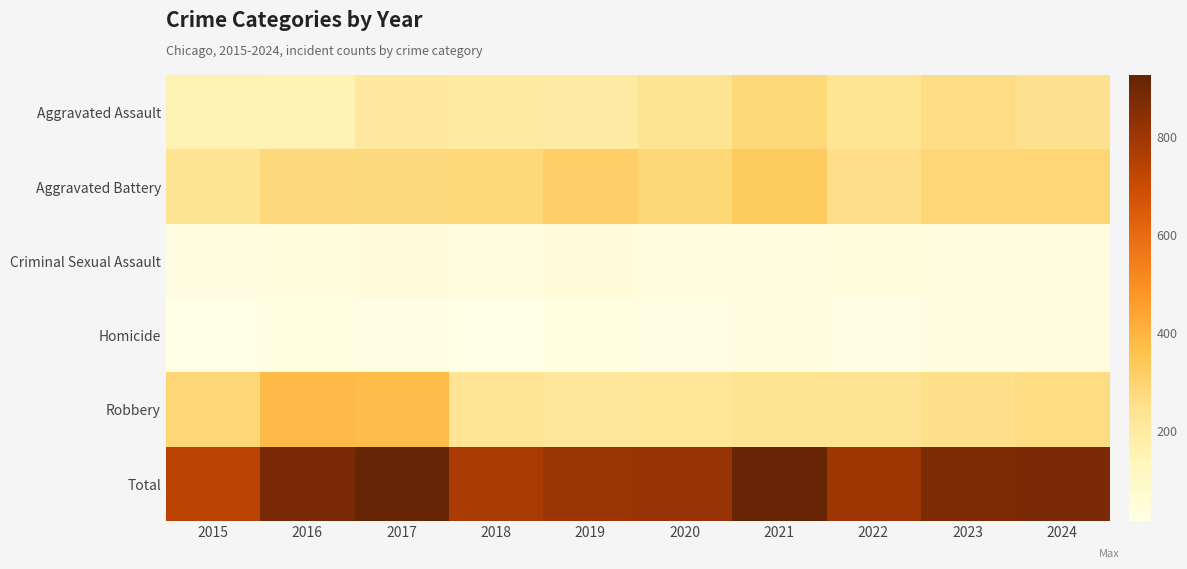

Reading left to right, list all the values displayed in this chart.

Aggravated Assault: 2015=155	2016=148	2017=206	2018=199	2019=194	2020=239	2021=284	2022=237	2023=263	2024=249
Aggravated Battery: 2015=241	2016=280	2017=273	2018=285	2019=316	2020=288	2021=329	2022=259	2023=292	2024=291
Criminal Sexual Assault: 2015=32	2016=43	2017=47	2018=38	2019=49	2020=36	2021=32	2022=42	2023=33	2024=39
Homicide: 2015=17	2016=29	2017=24	2018=15	2019=27	2020=22	2021=37	2022=22	2023=31	2024=33
Robbery: 2015=289	2016=382	2017=375	2018=234	2019=221	2020=227	2021=239	2022=239	2023=256	2024=266
Total: 2015=734	2016=882	2017=925	2018=771	2019=807	2020=812	2021=921	2022=799	2023=875	2024=878